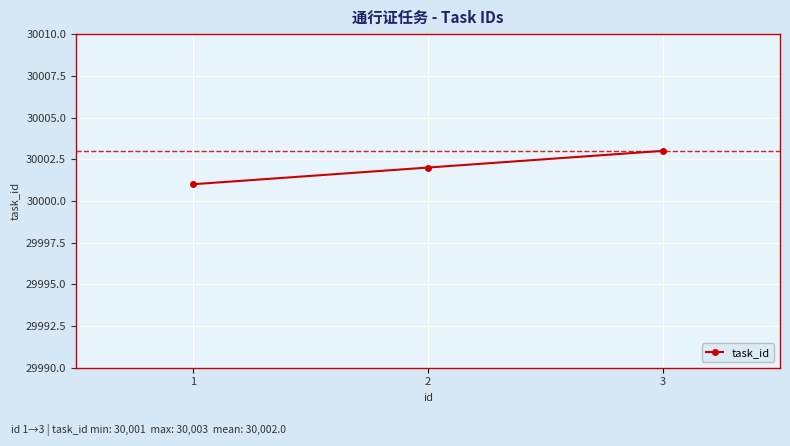

How many values are between 30001 and 30003?

3